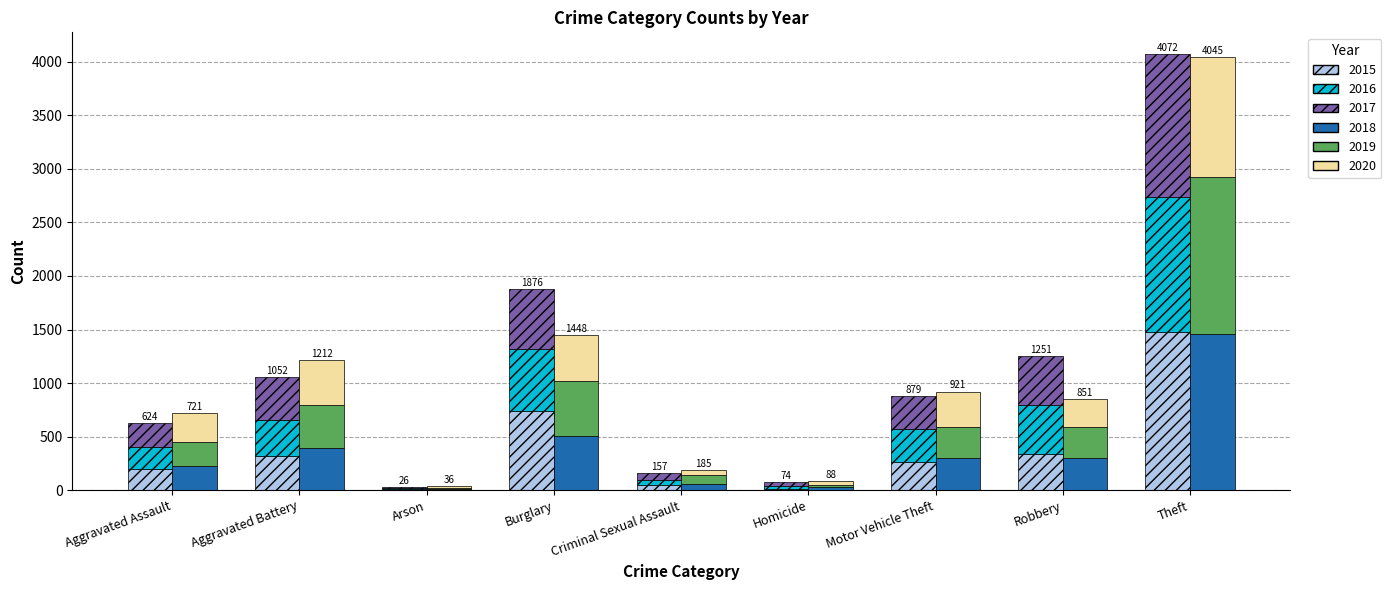

Reading left to right, what are all the values shown in this chart?

2015: Aggravated Assault=194	Aggravated Battery=316	Arson=9	Burglary=738	Criminal Sexual Assault=46	Homicide=15	Motor Vehicle Theft=263	Robbery=337	Theft=1474
2016: Aggravated Assault=206	Aggravated Battery=336	Arson=7	Burglary=576	Criminal Sexual Assault=50	Homicide=26	Motor Vehicle Theft=304	Robbery=454	Theft=1259
2017: Aggravated Assault=224	Aggravated Battery=400	Arson=10	Burglary=562	Criminal Sexual Assault=61	Homicide=33	Motor Vehicle Theft=312	Robbery=460	Theft=1339
2018: Aggravated Assault=225	Aggravated Battery=389	Arson=7	Burglary=506	Criminal Sexual Assault=60	Homicide=25	Motor Vehicle Theft=298	Robbery=301	Theft=1461
2019: Aggravated Assault=223	Aggravated Battery=407	Arson=12	Burglary=517	Criminal Sexual Assault=77	Homicide=22	Motor Vehicle Theft=290	Robbery=287	Theft=1459
2020: Aggravated Assault=273	Aggravated Battery=416	Arson=17	Burglary=425	Criminal Sexual Assault=48	Homicide=41	Motor Vehicle Theft=333	Robbery=263	Theft=1125